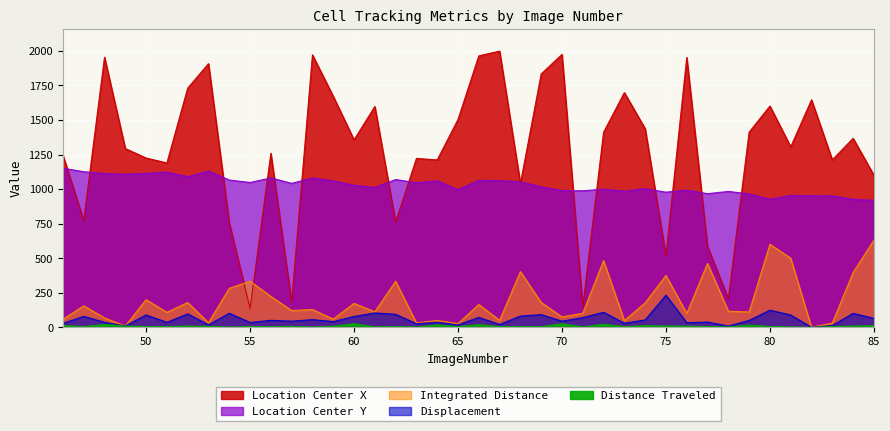

At which category does the chart reach its peak across all series?

67